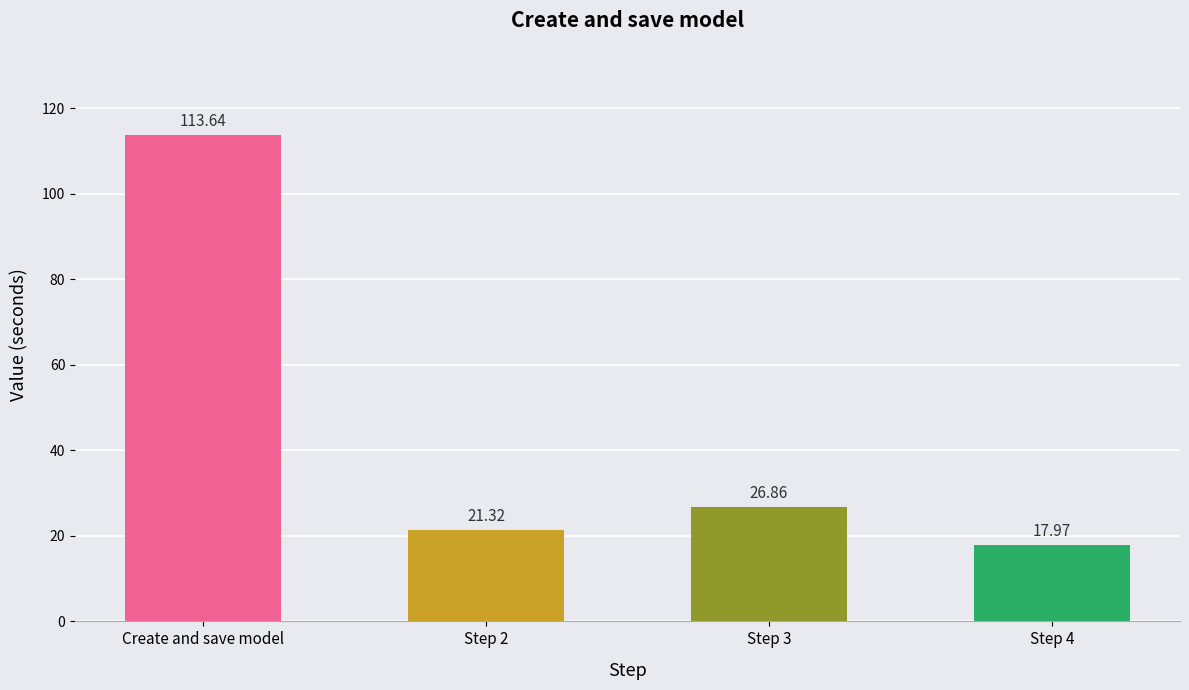

What is the maximum value shown in the chart?

113.6